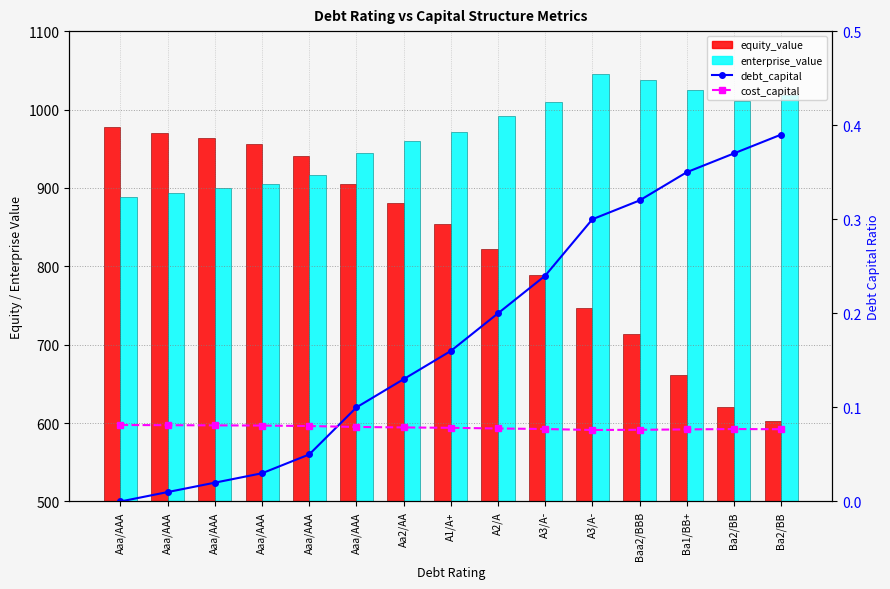

Rank the series by their maximum value, from highest to lowest.

enterprise_value, equity_value, debt_capital, cost_capital